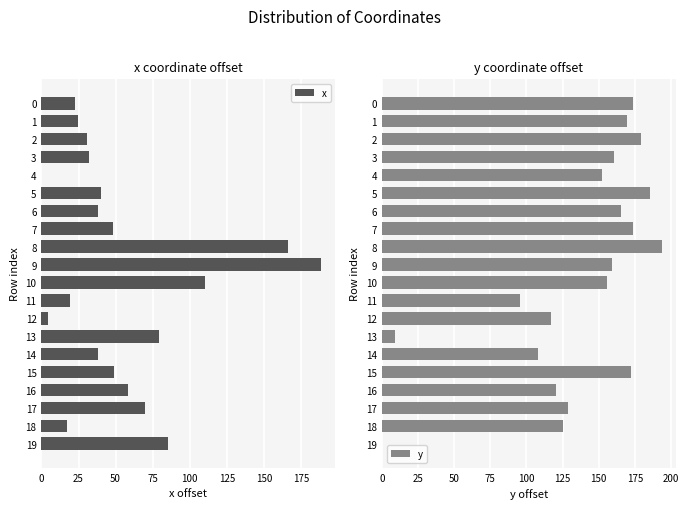

What is the difference between the y values at 2 and 1?

9.4